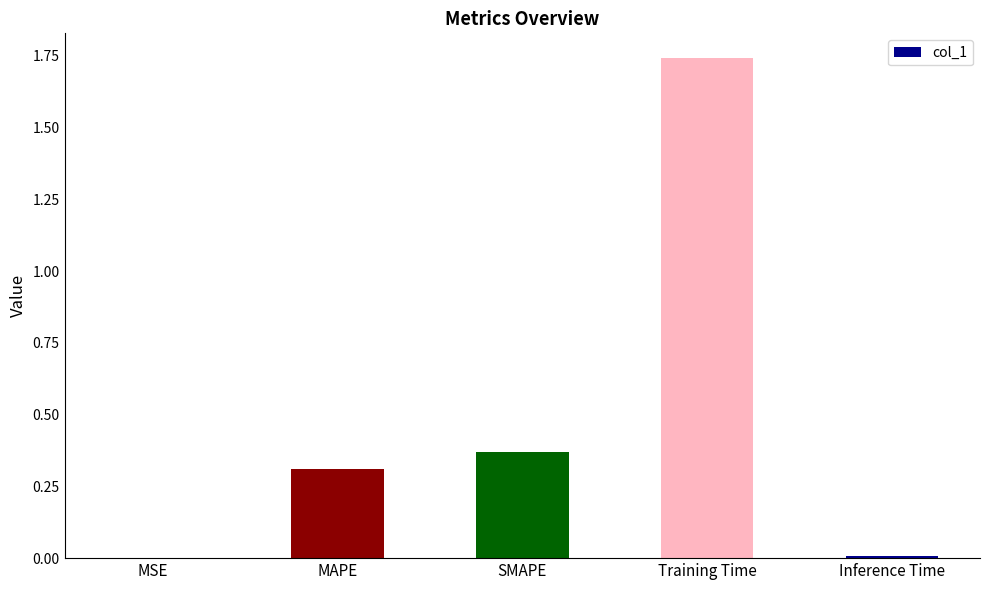

Between Training Time and MSE, which is larger?

Training Time